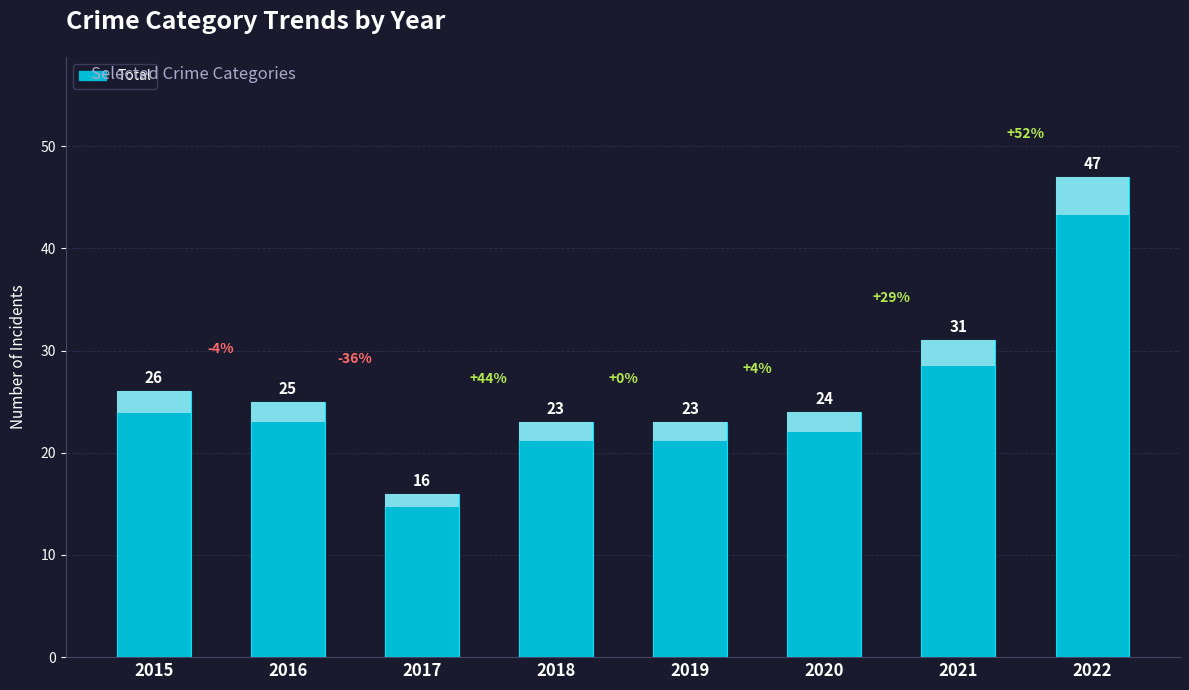

What is the ratio of the value at 2019 to the value at 2021?

0.7